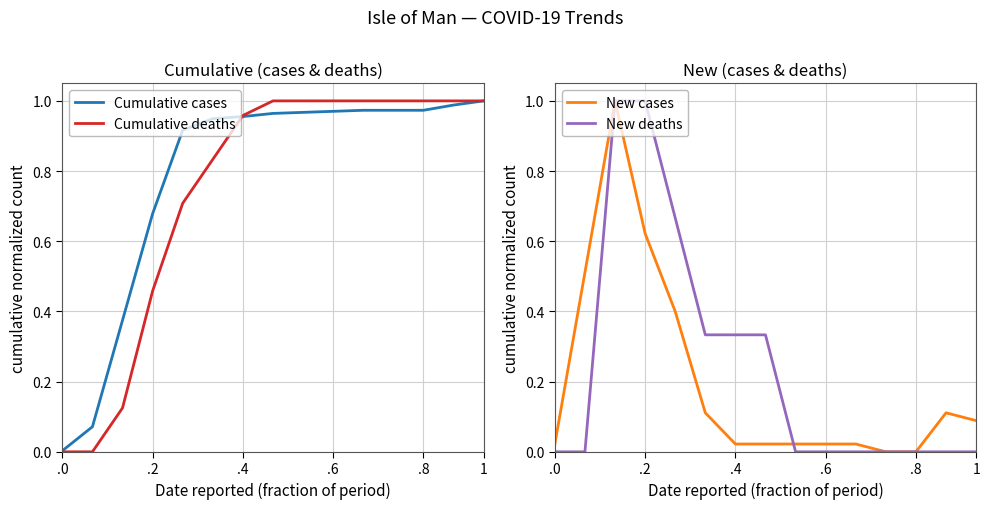

Reading left to right, transcribe all the data shown in this chart.

Cumulative cases: 0.0	0.1	0.4	0.7	0.9	0.9	1.0	1.0	1.0	1.0	1.0	1.0	1.0	1.0	1.0
Cumulative deaths: 0.0	0.0	0.1	0.5	0.7	0.8	1.0	1.0	1.0	1.0	1.0	1.0	1.0	1.0	1.0
New cases: 0.0	0.5	1.0	0.6	0.4	0.1	0.0	0.0	0.0	0.0	0.0	0.0	0.0	0.1	0.1
New deaths: 0.0	0.0	1.0	1.0	0.7	0.3	0.3	0.3	0.0	0.0	0.0	0.0	0.0	0.0	0.0